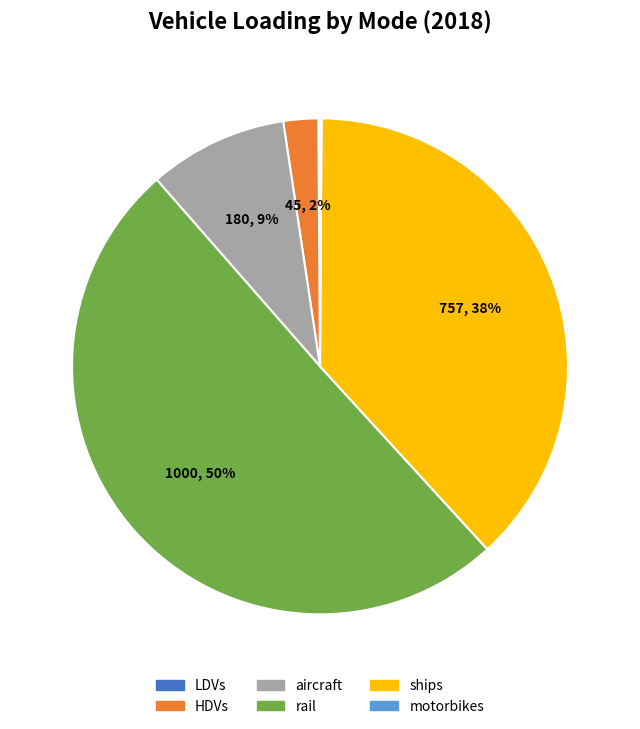

Which slice is the largest?

rail